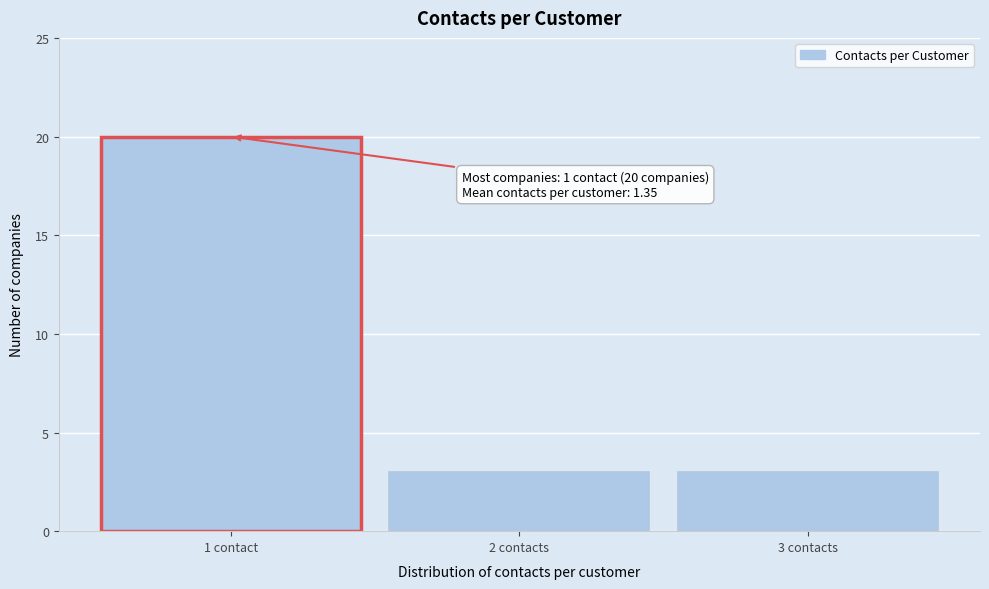

Reading left to right, list all the values displayed in this chart.

20	3	3